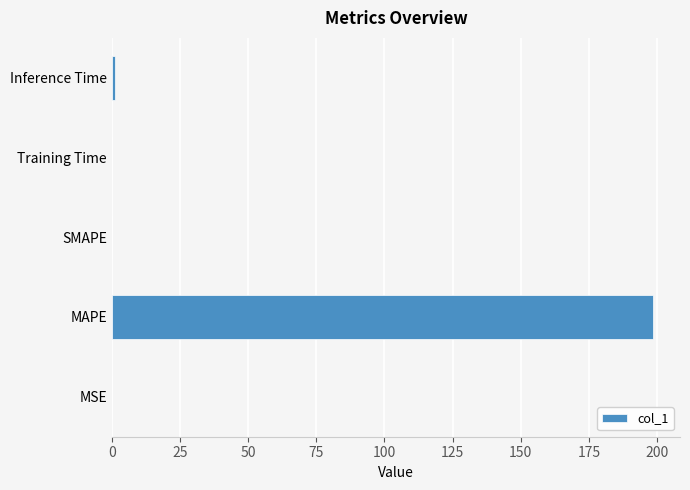

Does the chart contain stacked bars?

No